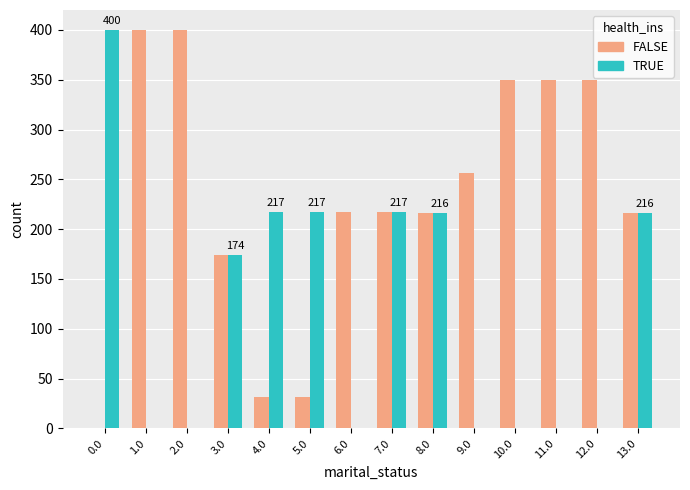

What is the sum of the FALSE values at 1.0 and 9.0?

656.0